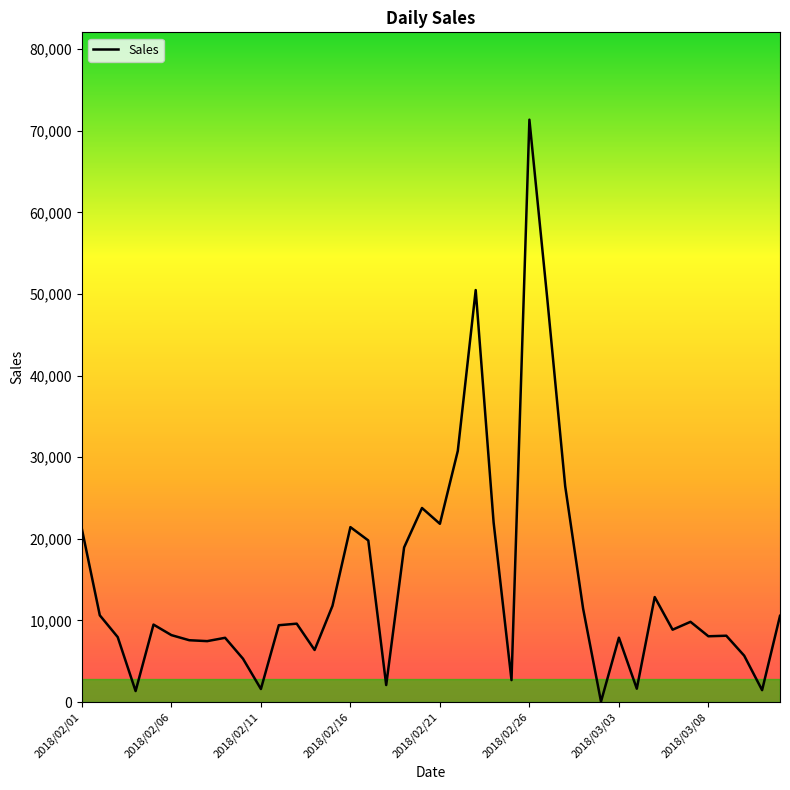

What is the difference between the maximum and minimum values?

71292.7